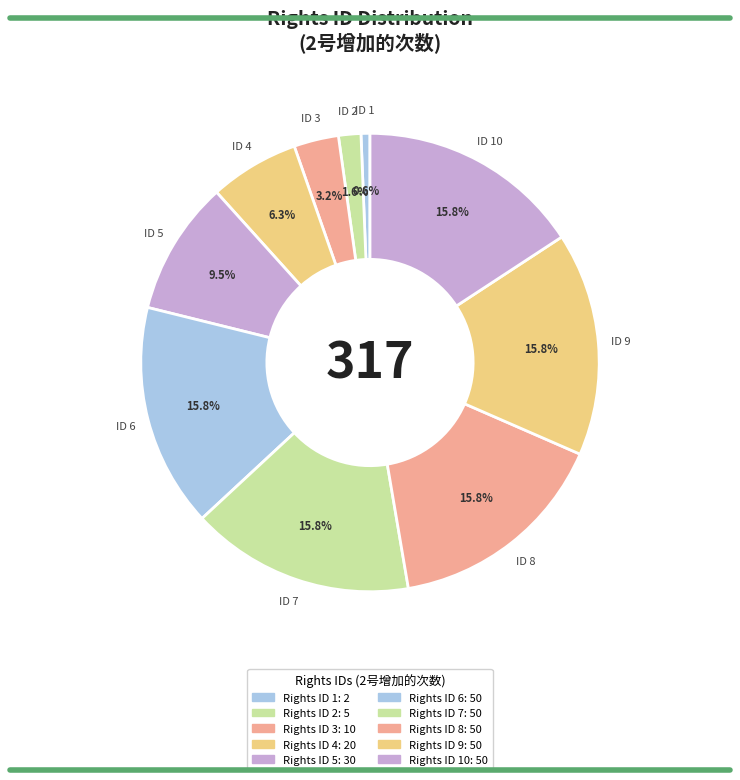

Does any single category account for the majority?

No